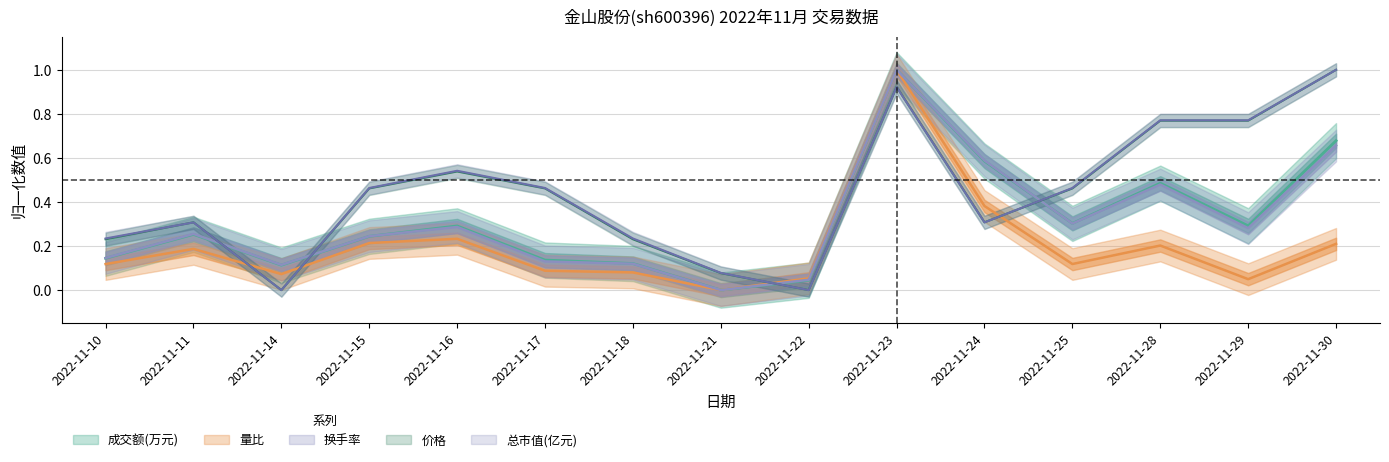

What is the difference between the highest and lowest values at 2022-11-24?

0.3